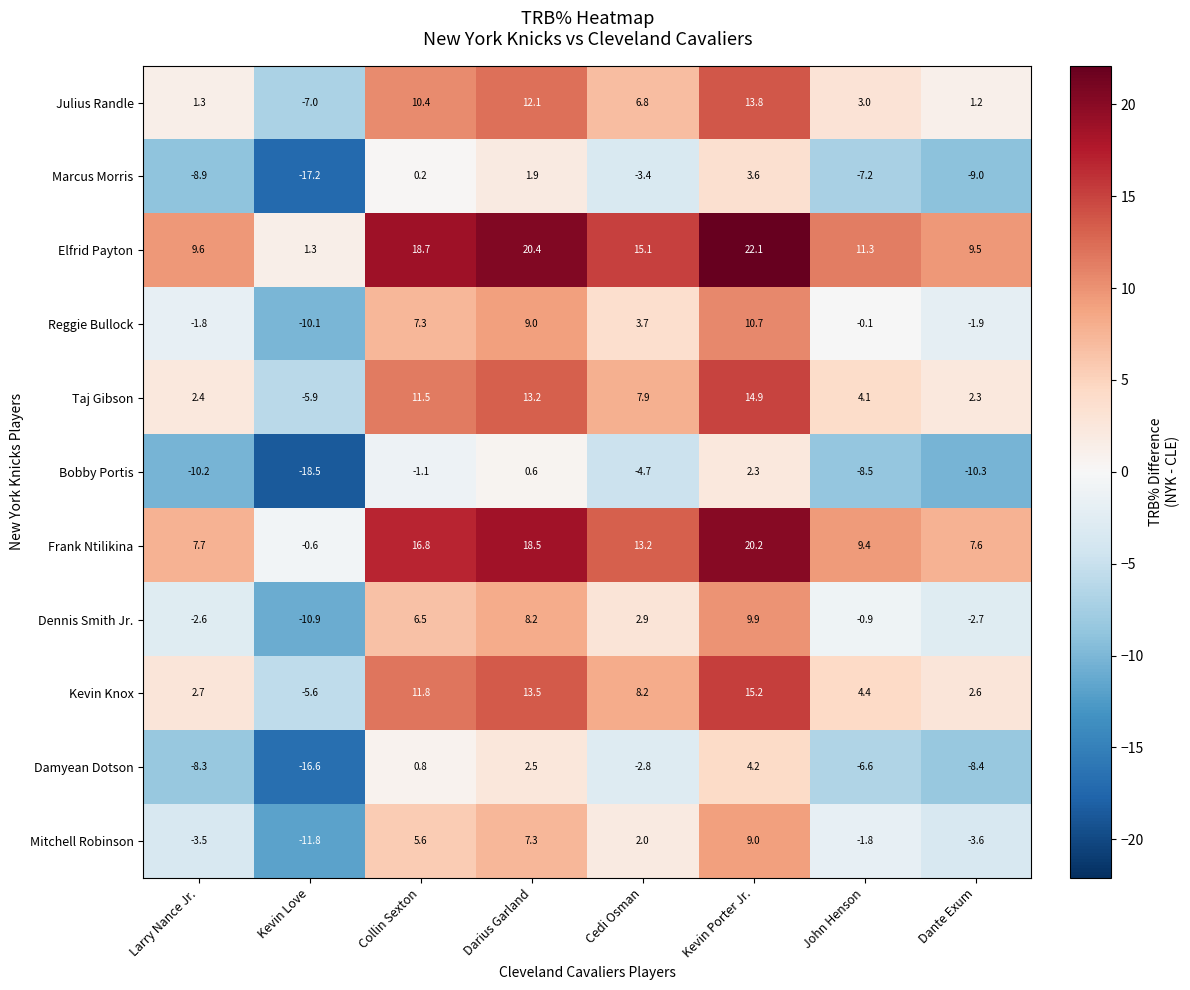

The Frank Ntilikina series shows 8.3 at Kevin Porter Jr.. True or false?

False